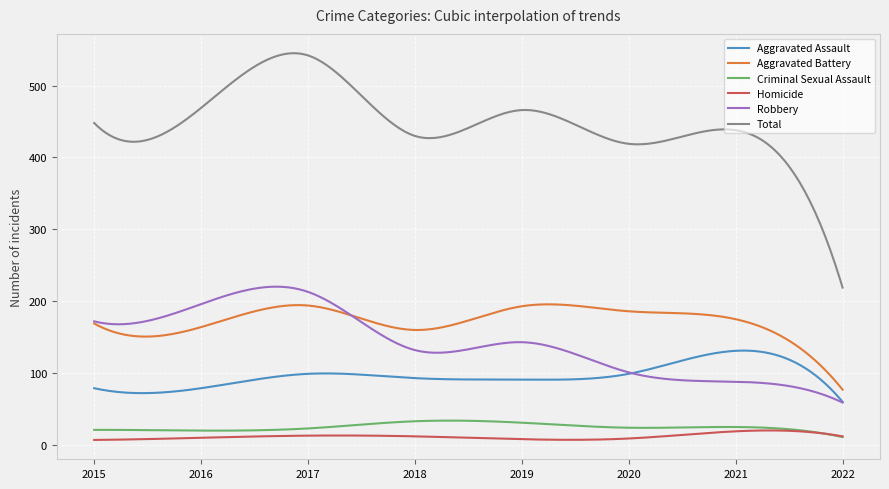

True or false: Criminal Sexual Assault and Robbery cross at least once.

False